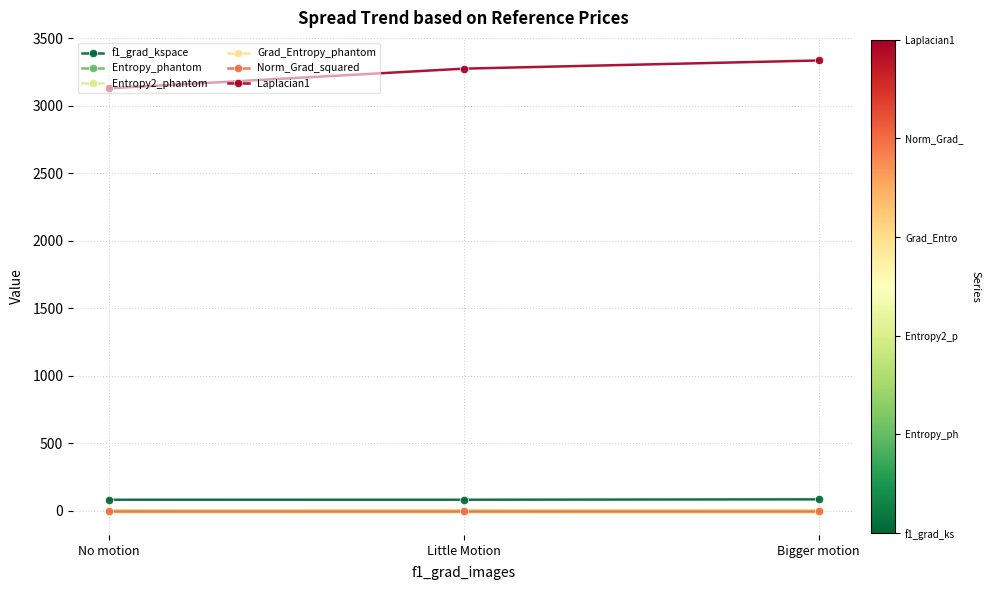

At which category is the sum across all series the highest?

Bigger motion